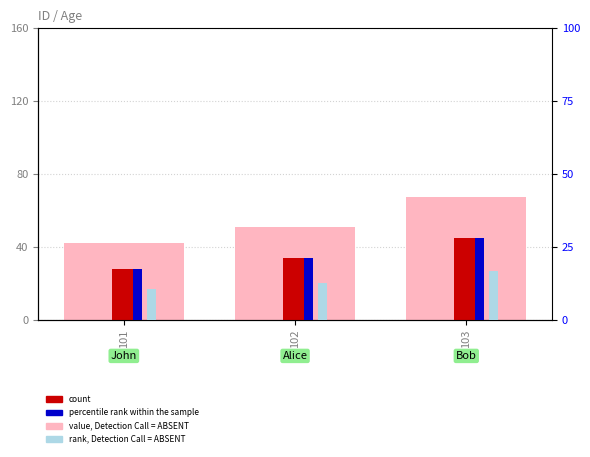

Between 103 and 102, which is larger?

103